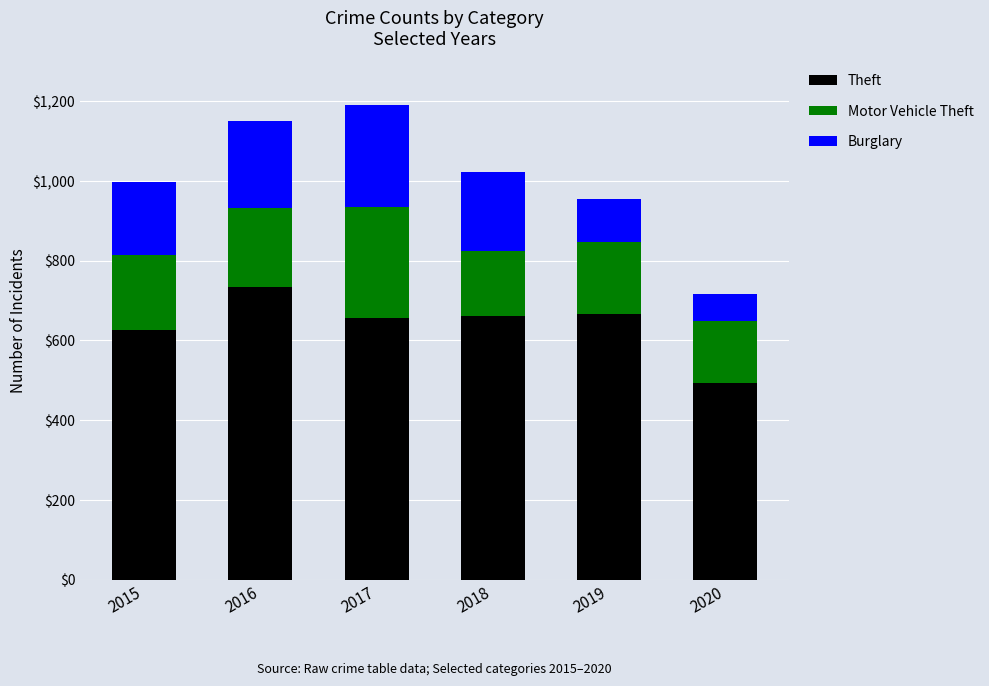

The Theft series shows 494 at 2020. True or false?

True